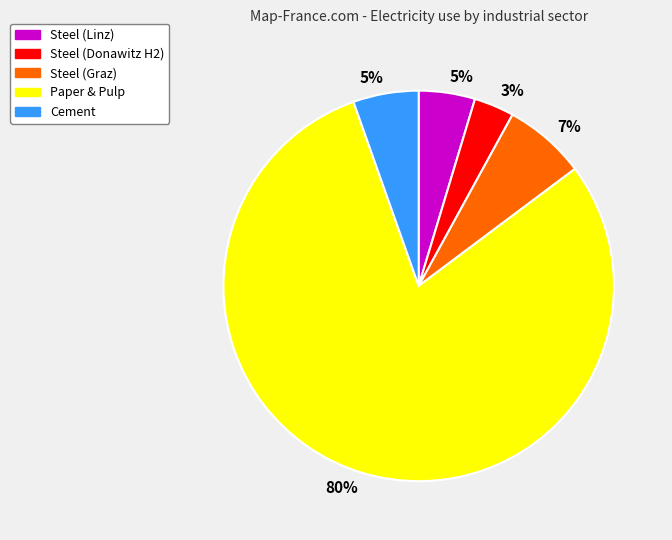

Count the number of slices in the pie.

5